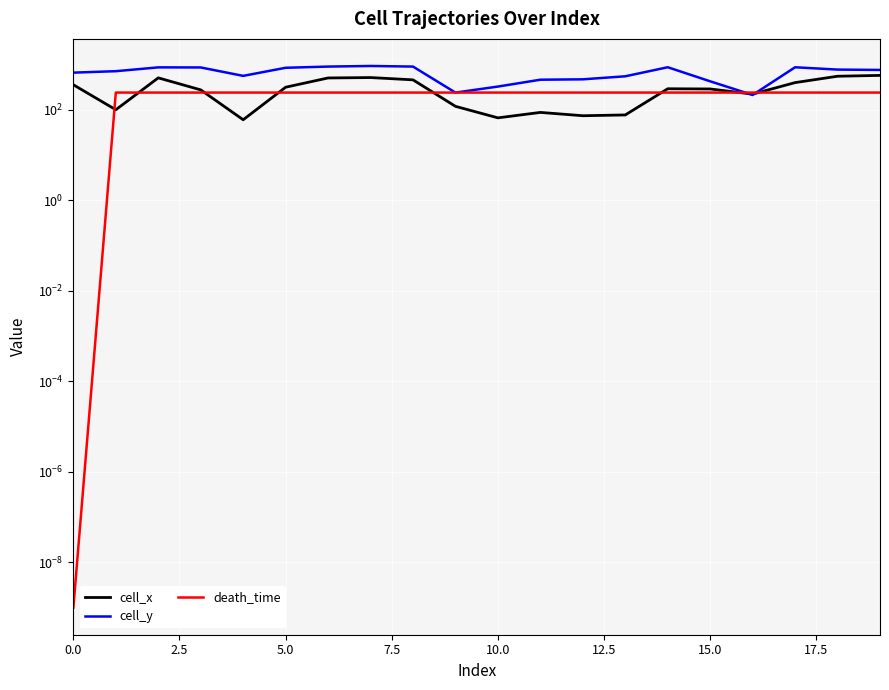

The value of cell_x at 11 is 39.5. True or false?

False